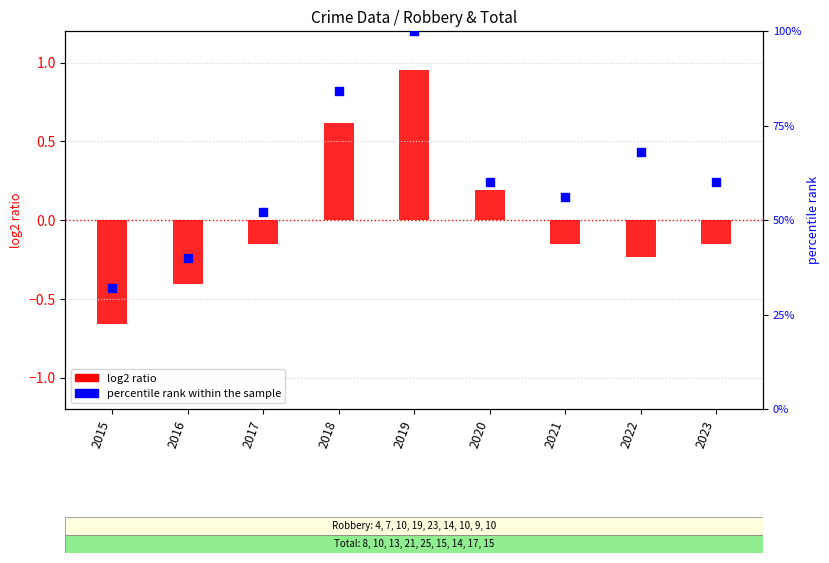

Which series contains the lowest Y value?

log2 ratio